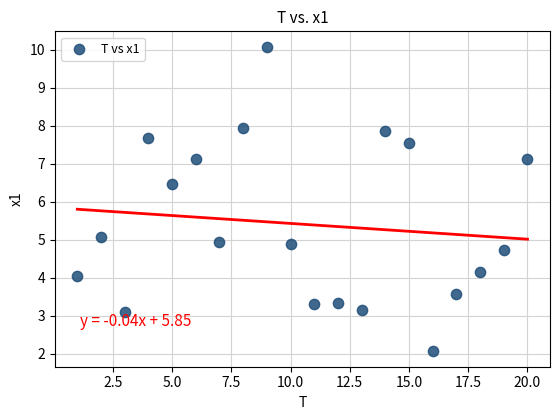

What Y value in the scatter plot is closest to 6?

6.5